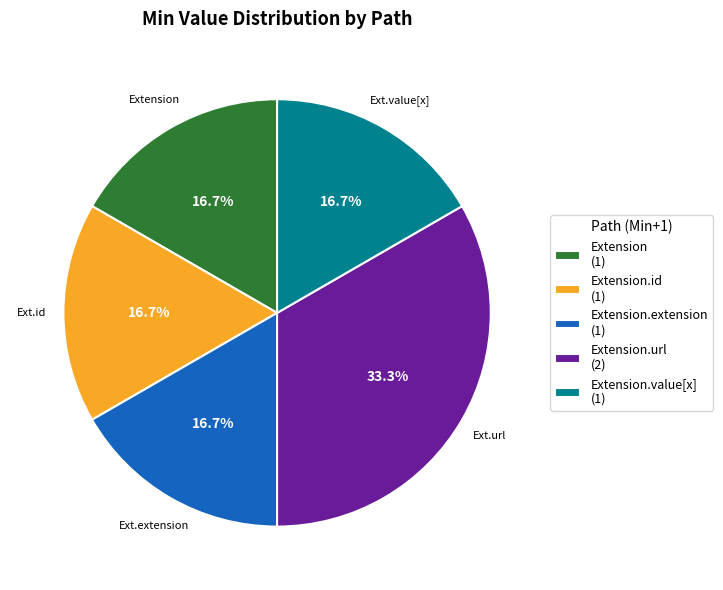

Does any single category account for the majority?

No